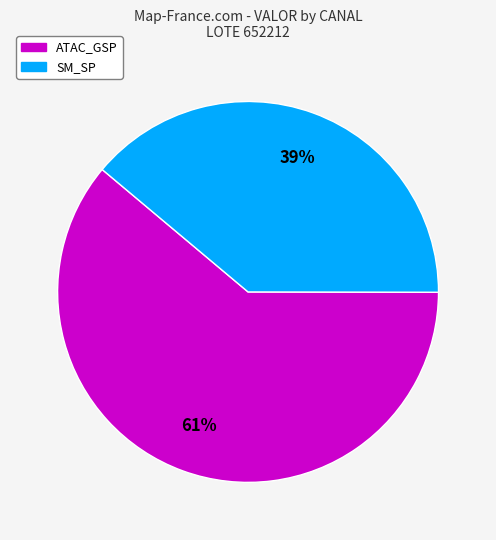

To the nearest percent, what is the difference between the largest and smallest slice percentages?

22%